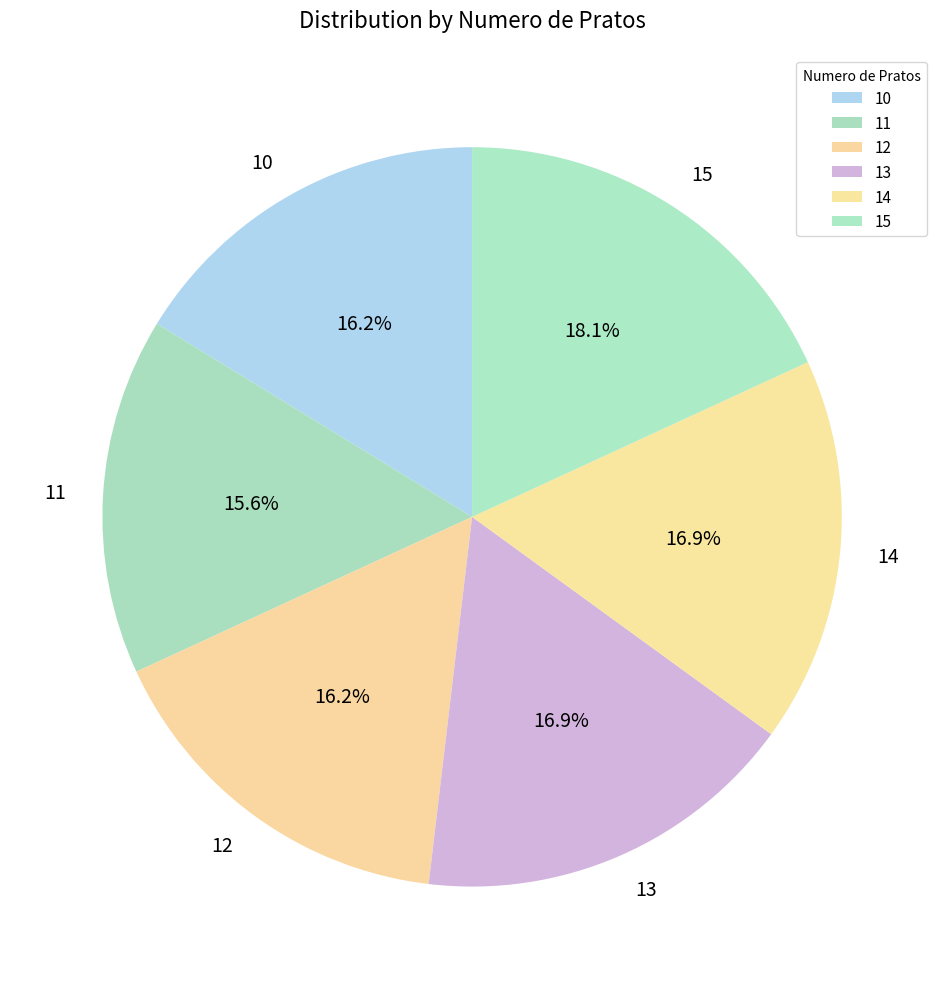

Approximately how many times larger is the value at 13 compared to 12?

1.0